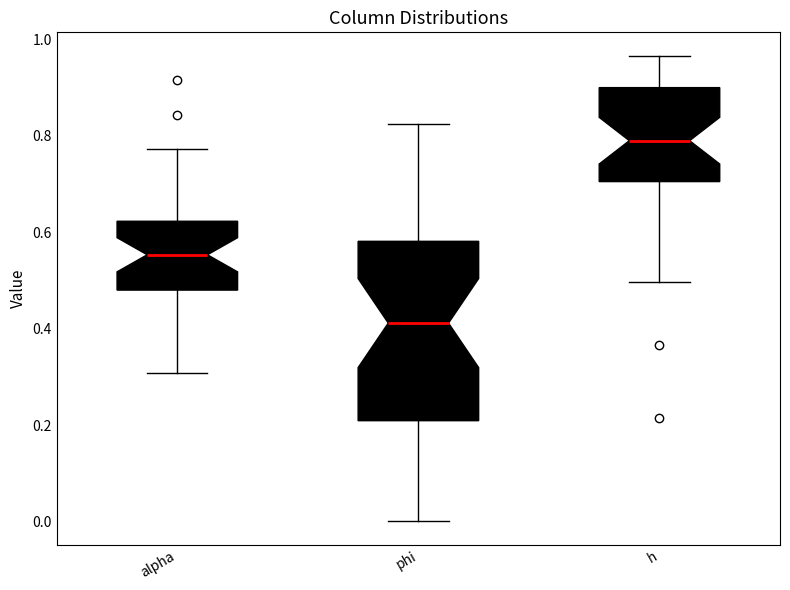

Reading left to right, transcribe this box plot: for each box, give where its median line is, the range the box spans, and where its two whiskers end, as read against the y-axis. The values are not printed on the chart, so give them approximately, as read against the axis.

alpha: median 0.56, box 0.48 to 0.62, whiskers 0.30 to 0.78
phi: median 0.42, box 0.20 to 0.58, whiskers 0.00 to 0.82
h: median 0.80, box 0.70 to 0.90, whiskers 0.50 to 0.96